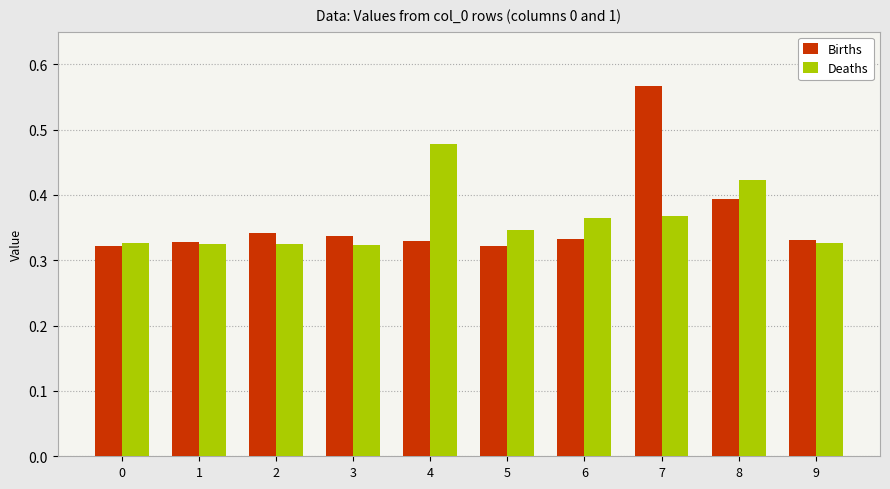

How many bars are there in total?

20